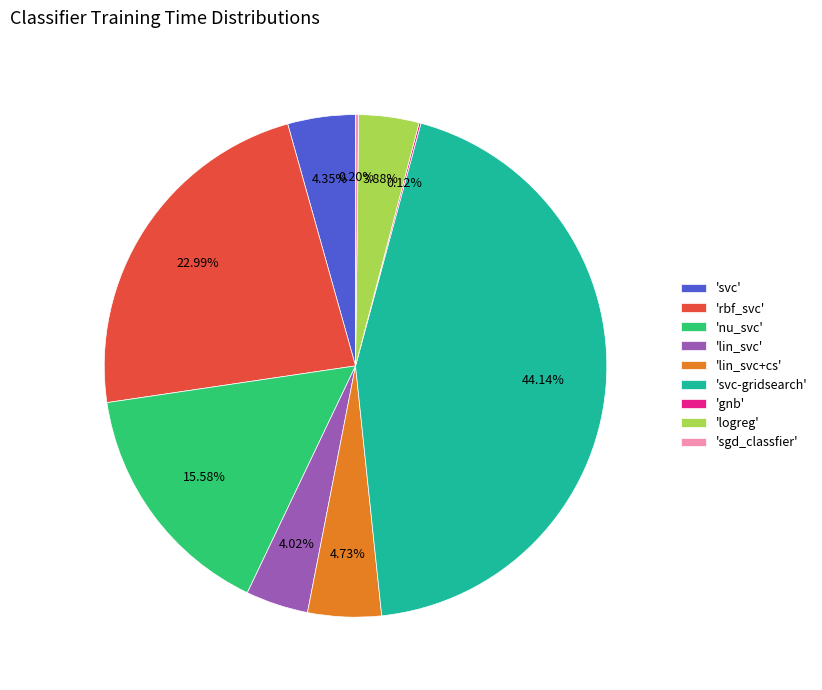

Which slice is the largest?

'svc-gridsearch'